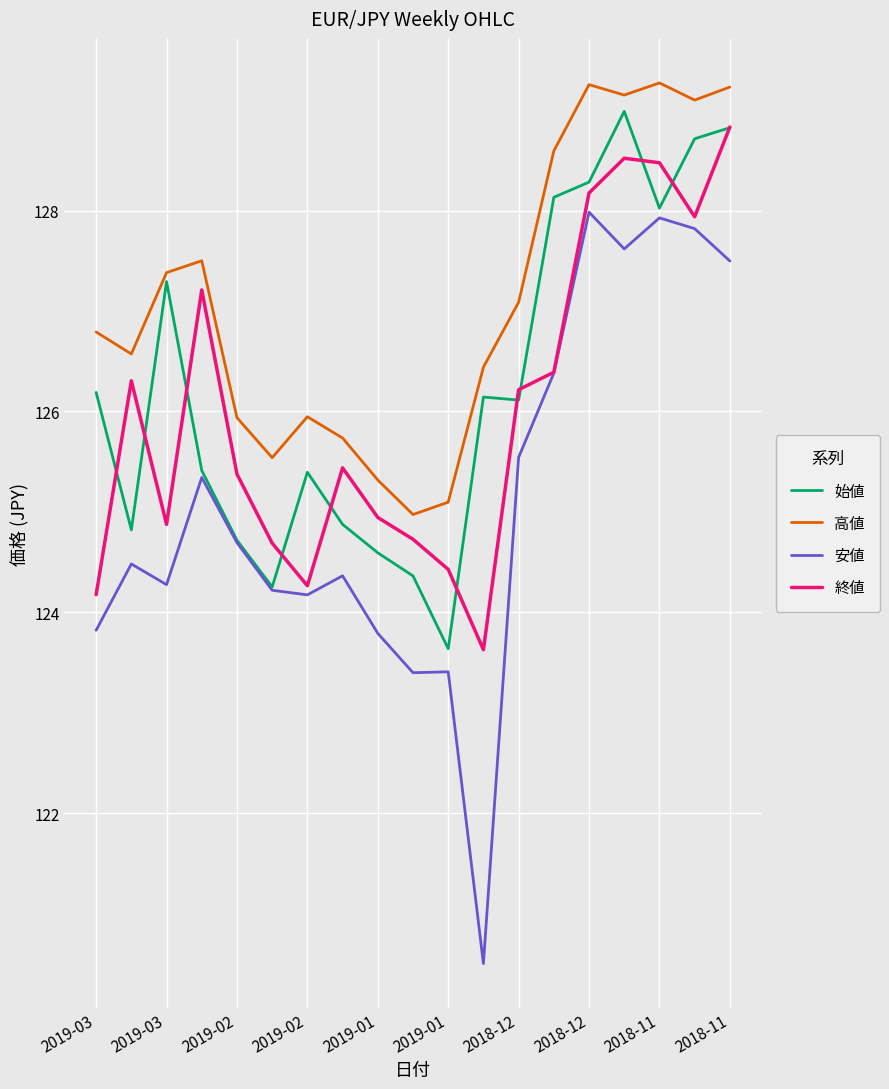

Which series has the largest range (max minus min)?

安値